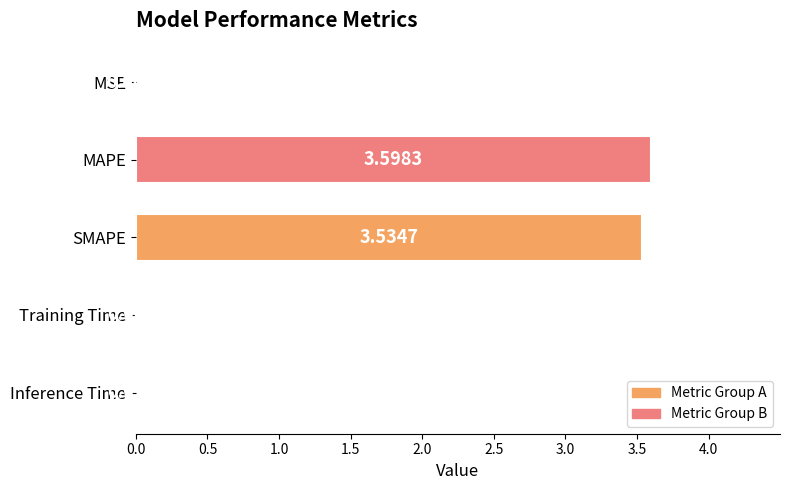

How many categories are shown in the chart?

5